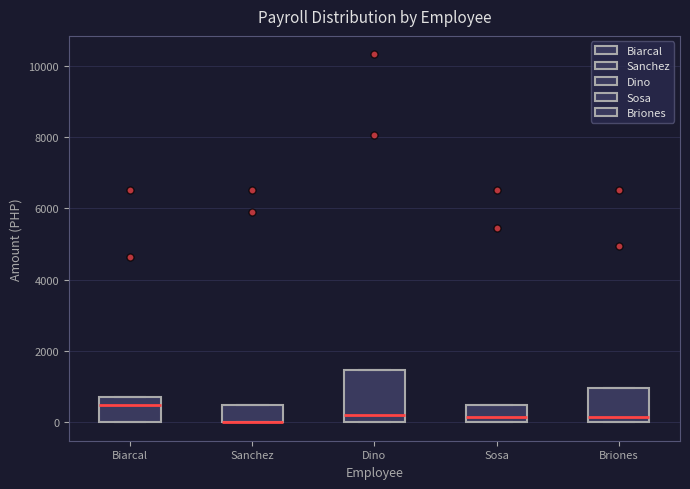

Where is the upper edge of the box for Briones on the y-axis? The values are not printed on the chart, so give them approximately, as read against the axis.

1000